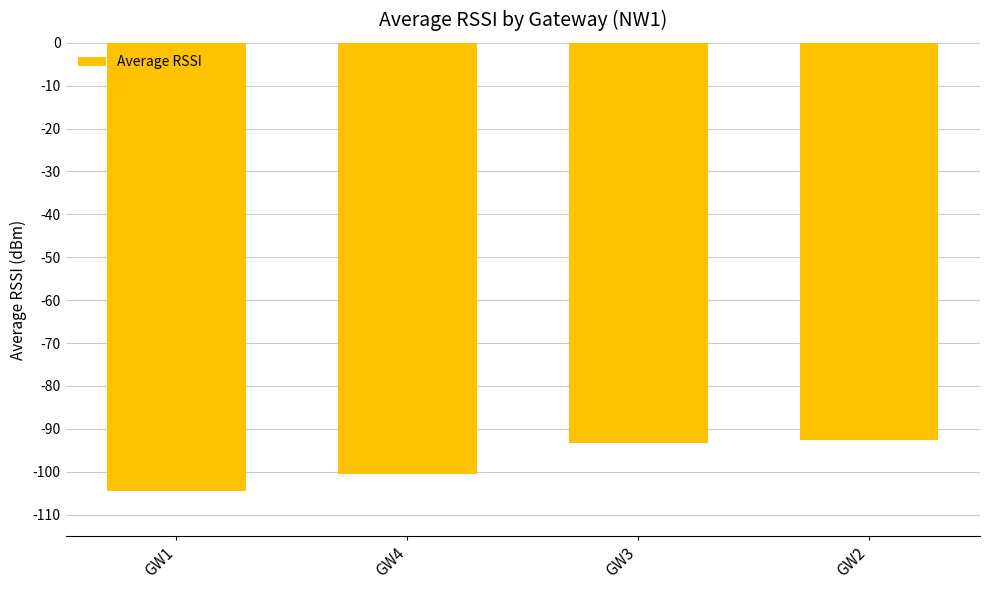

Which category has the lowest value across all series?

GW1